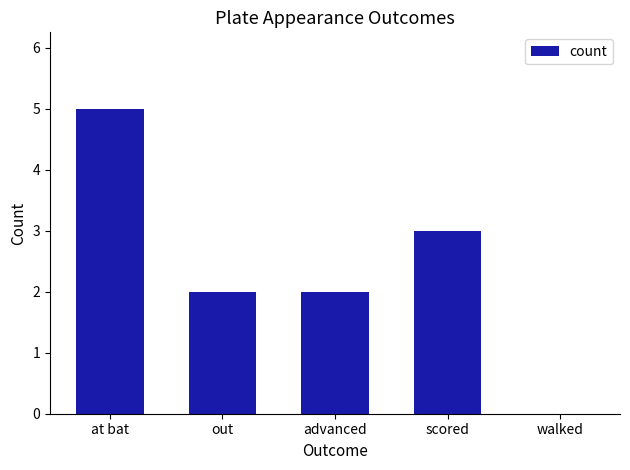

What is the greatest value displayed?

5